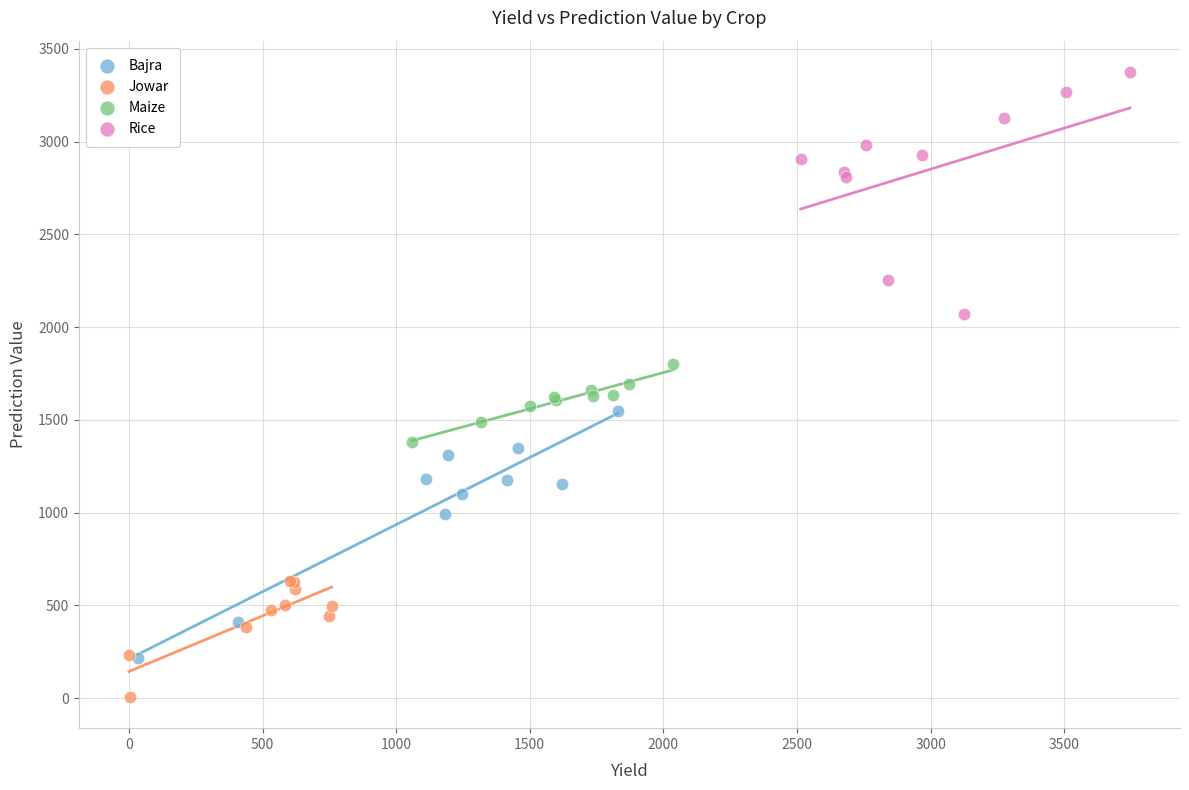

Which series contains the lowest Y value?

Jowar